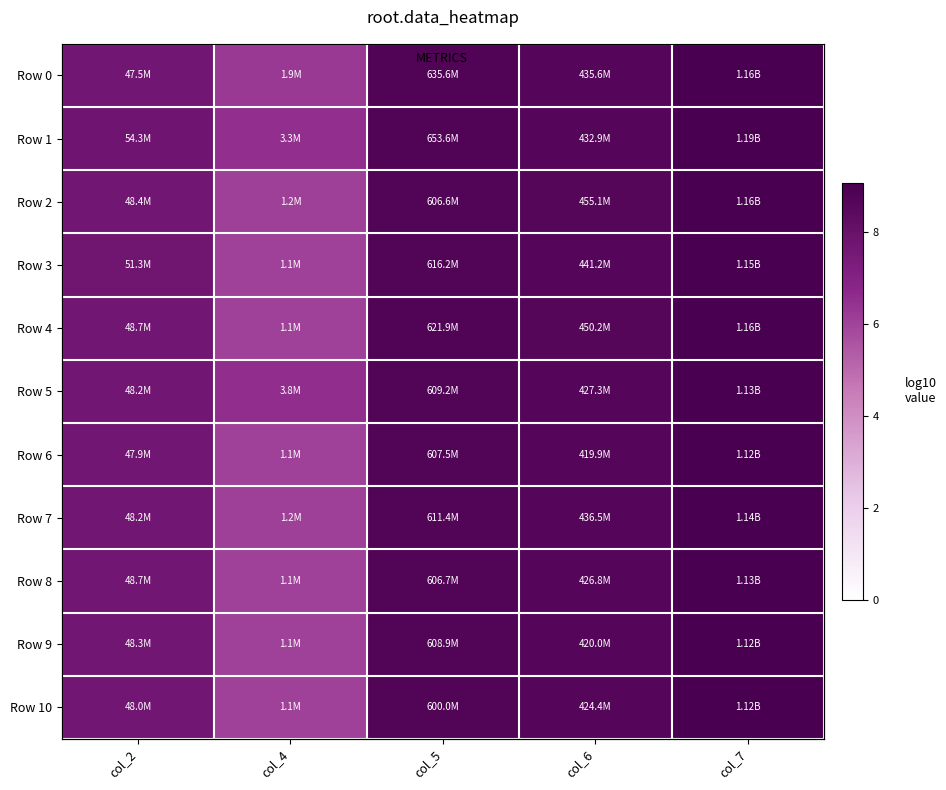

List the series in order of their peak value, highest first.

Row 1, Row 0, Row 4, Row 2, Row 3, Row 7, Row 5, Row 8, Row 9, Row 10, Row 6